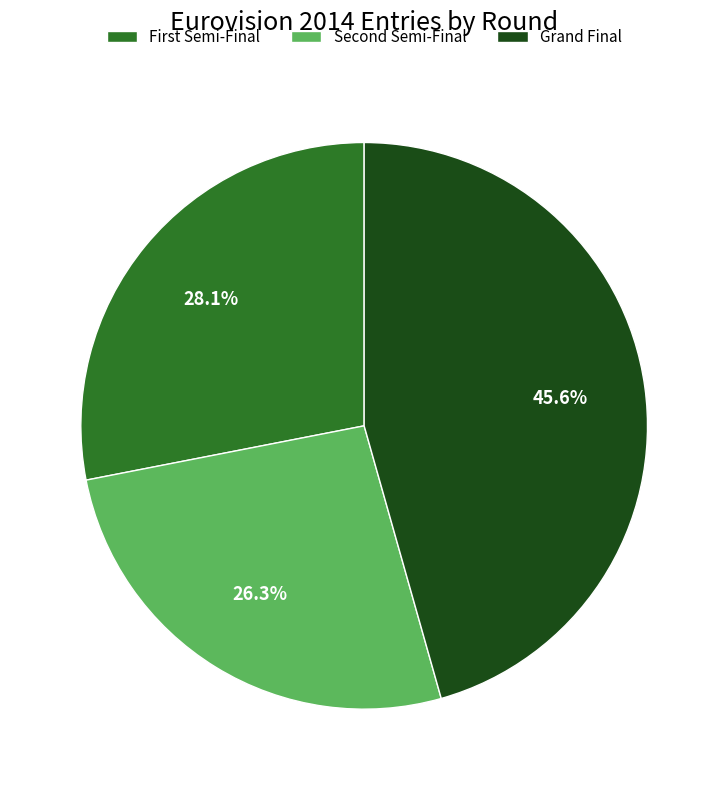

Is there any slice that represents more than half of the pie?

No